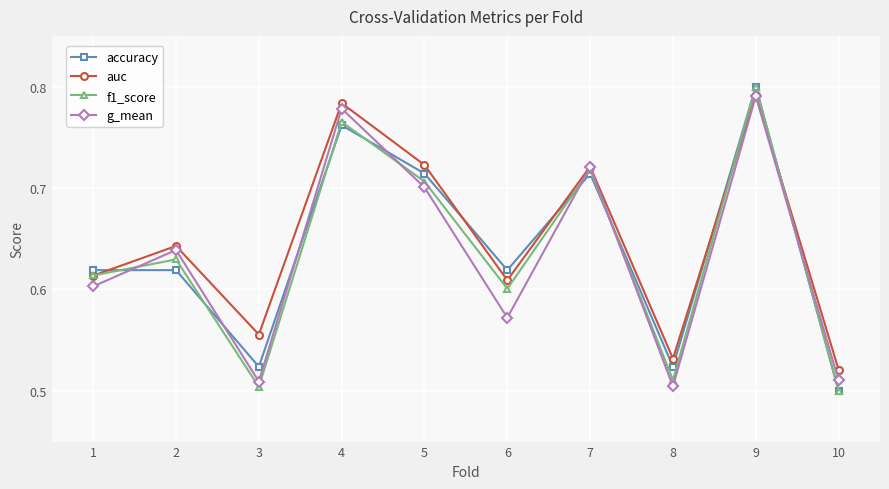

The value of auc at 7 is 0.3. True or false?

False